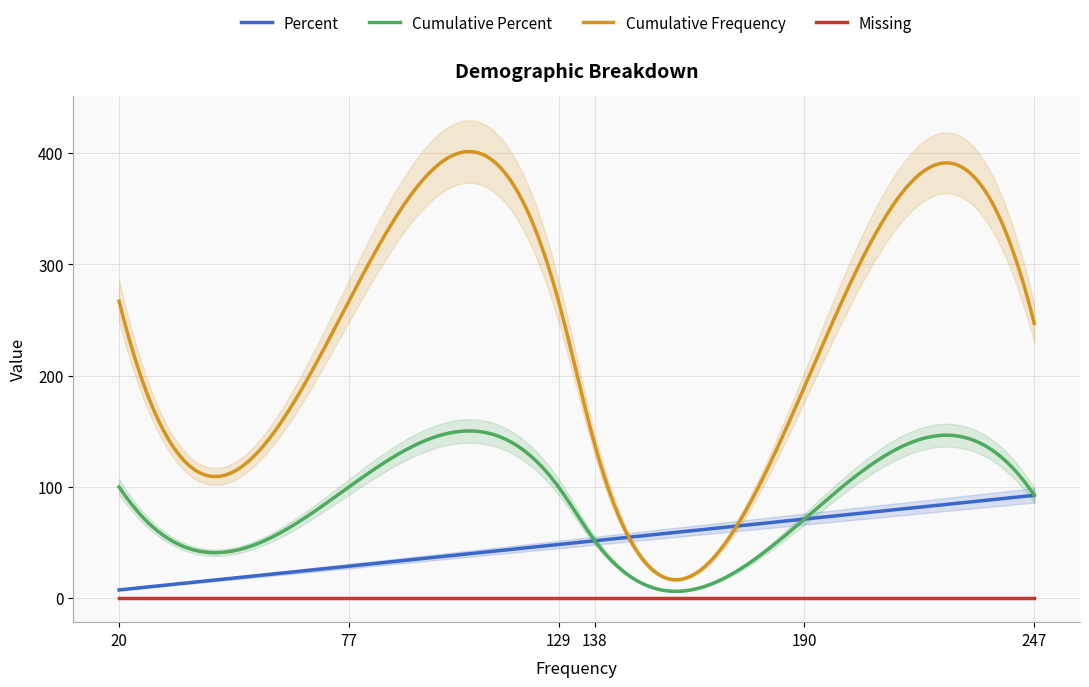

Is the value of Missing at M greater than the value of Cumulative Frequency at F?

No